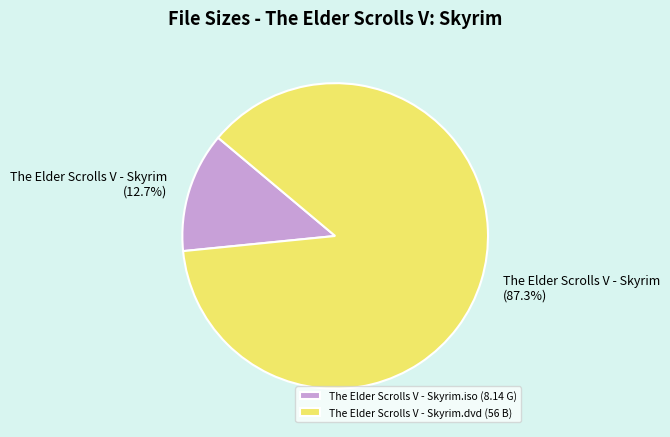

Is the sum of The Elder Scrolls V - Skyrim.dvd and The Elder Scrolls V - Skyrim.iso greater than half?

Yes